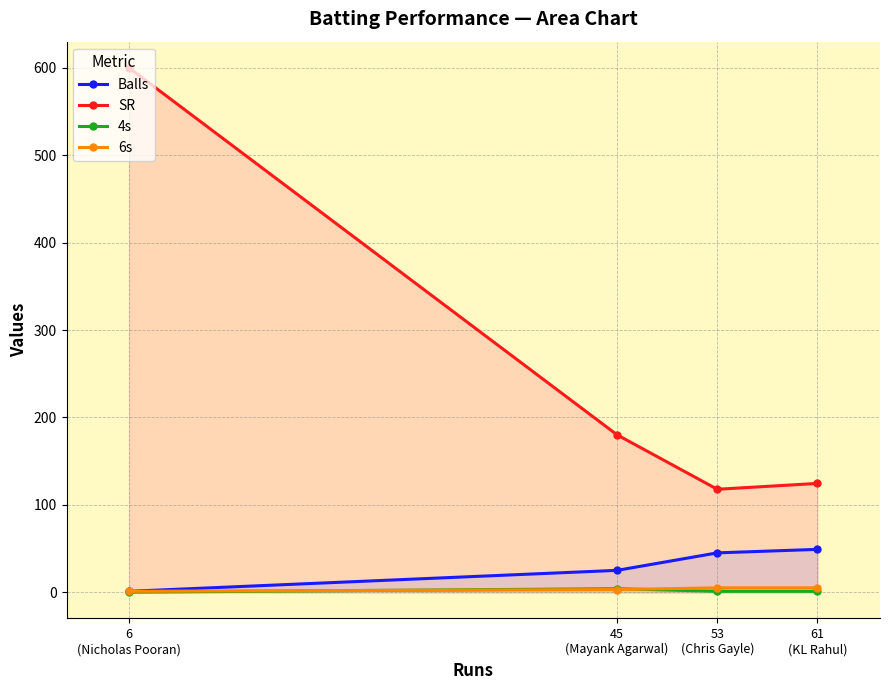

What is the difference between the highest and lowest values at 6
(Nicholas Pooran)?

600.0